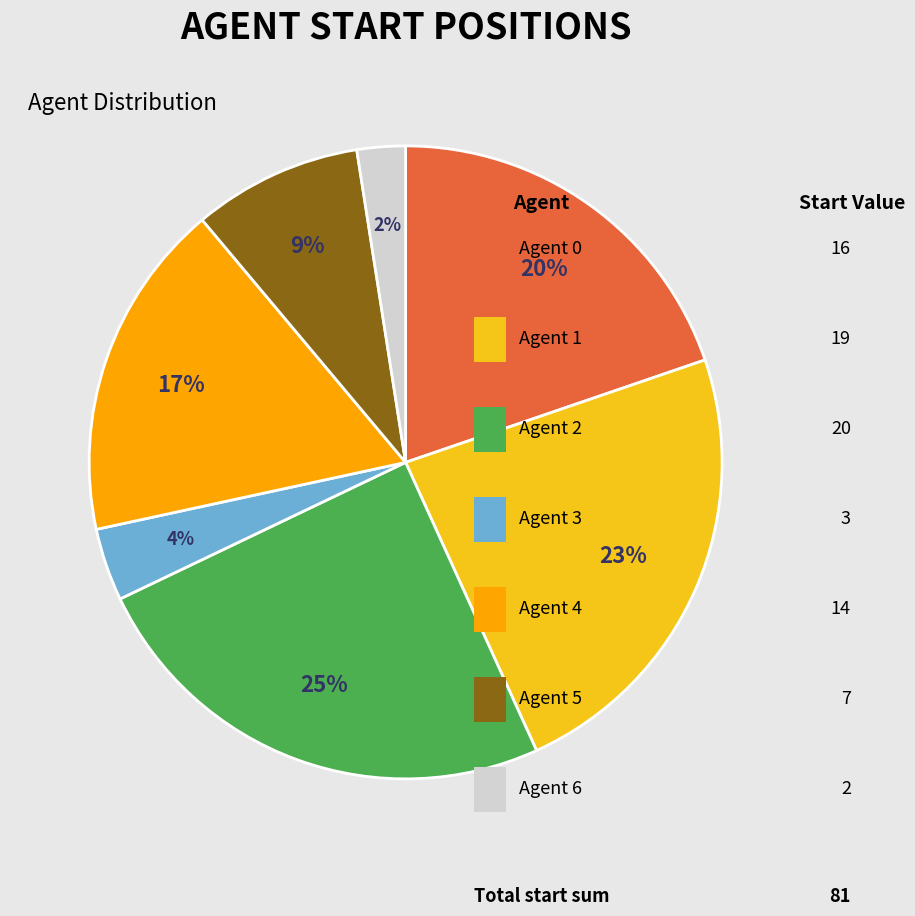

To the nearest percent, what is the average slice percentage?

14%